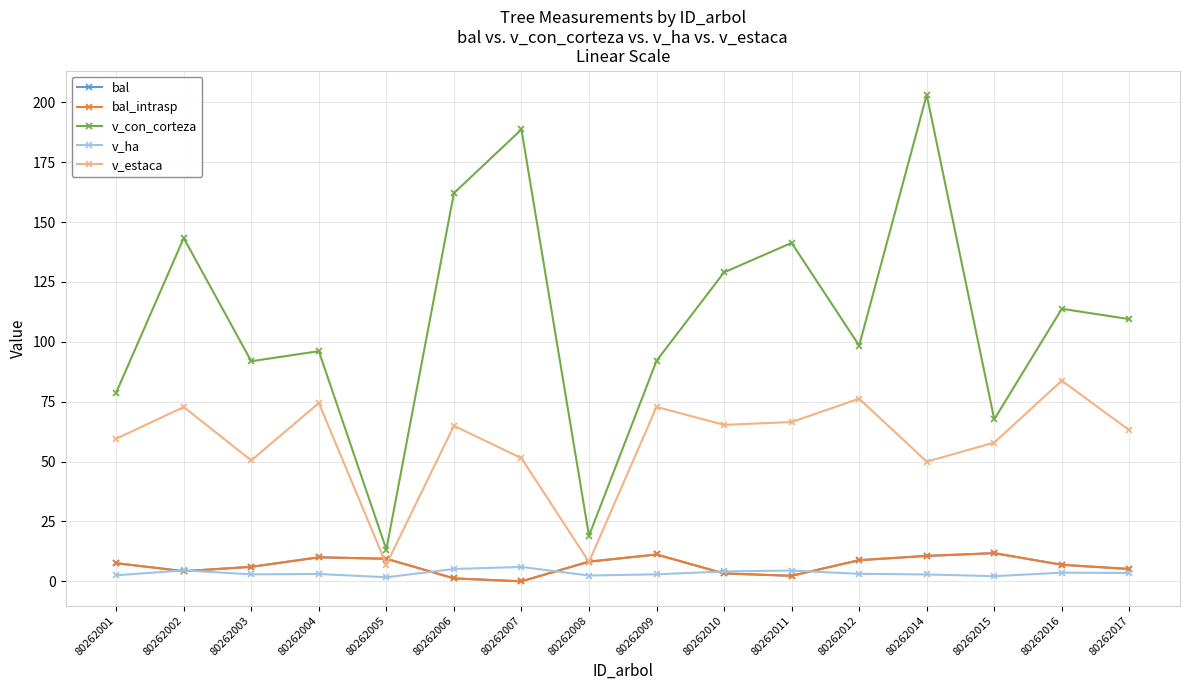

Reading right to left, list all the values displayed in this chart.

bal: 5.2	6.9	11.8	10.6	8.8	2.3	3.3	11.2	8.2	0.0	1.2	9.4	10.0	6.0	4.2	7.6
bal_intrasp: 5.2	6.9	11.8	10.6	8.8	2.3	3.3	11.2	8.2	0.0	1.2	9.4	10.0	6.0	4.2	7.6
v_con_corteza: 109.5	113.8	67.6	203.1	98.4	141.3	129.0	92.1	19.0	188.6	162.0	13.3	96.1	91.9	143.3	78.8
v_ha: 3.5	3.6	2.1	2.9	3.1	4.5	4.1	2.9	2.4	6.0	5.2	1.7	3.1	2.9	4.6	2.5
v_estaca: 63.1	83.8	57.9	50.0	76.2	66.5	65.3	72.8	8.1	51.4	64.9	7.0	74.4	50.5	72.8	59.5